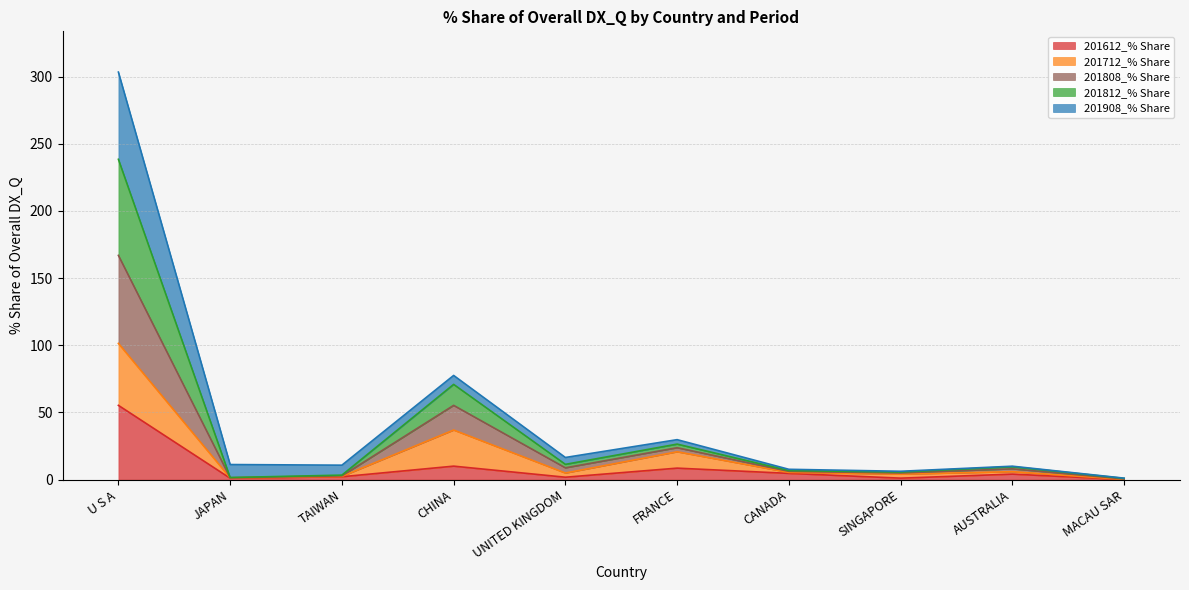

What is the maximum value for 201612_% Share?

55.3